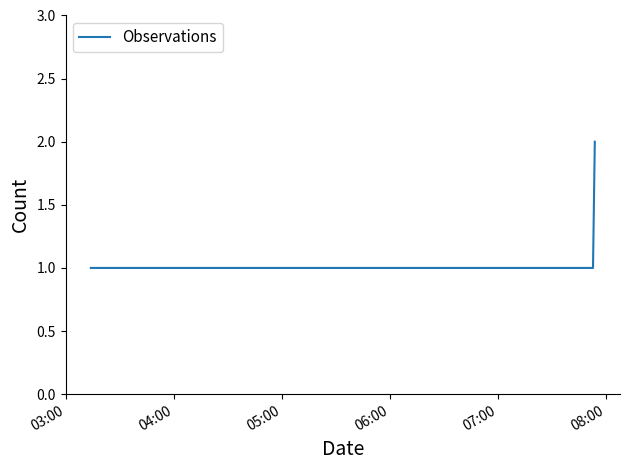

True or false: the data has more than 2 interior local peaks.

False